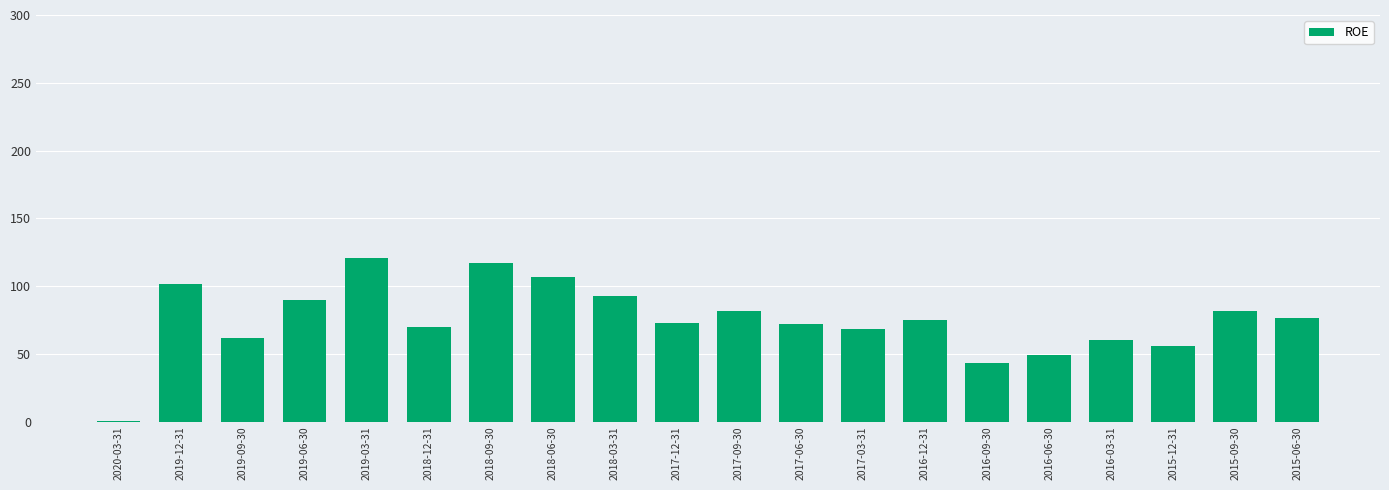

What is the sum of all values?

1495.1